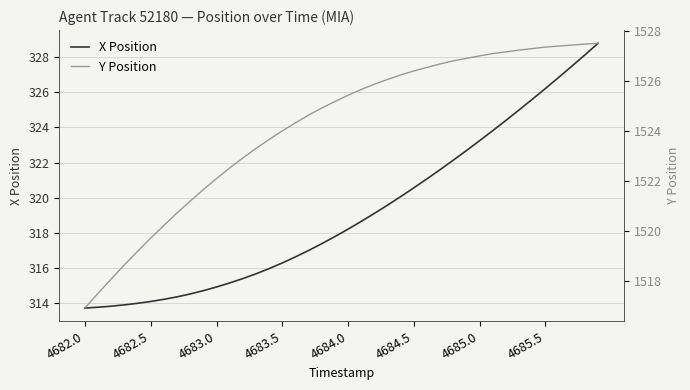

Is it true that X Position equals 320.6 at 4684.5?

True